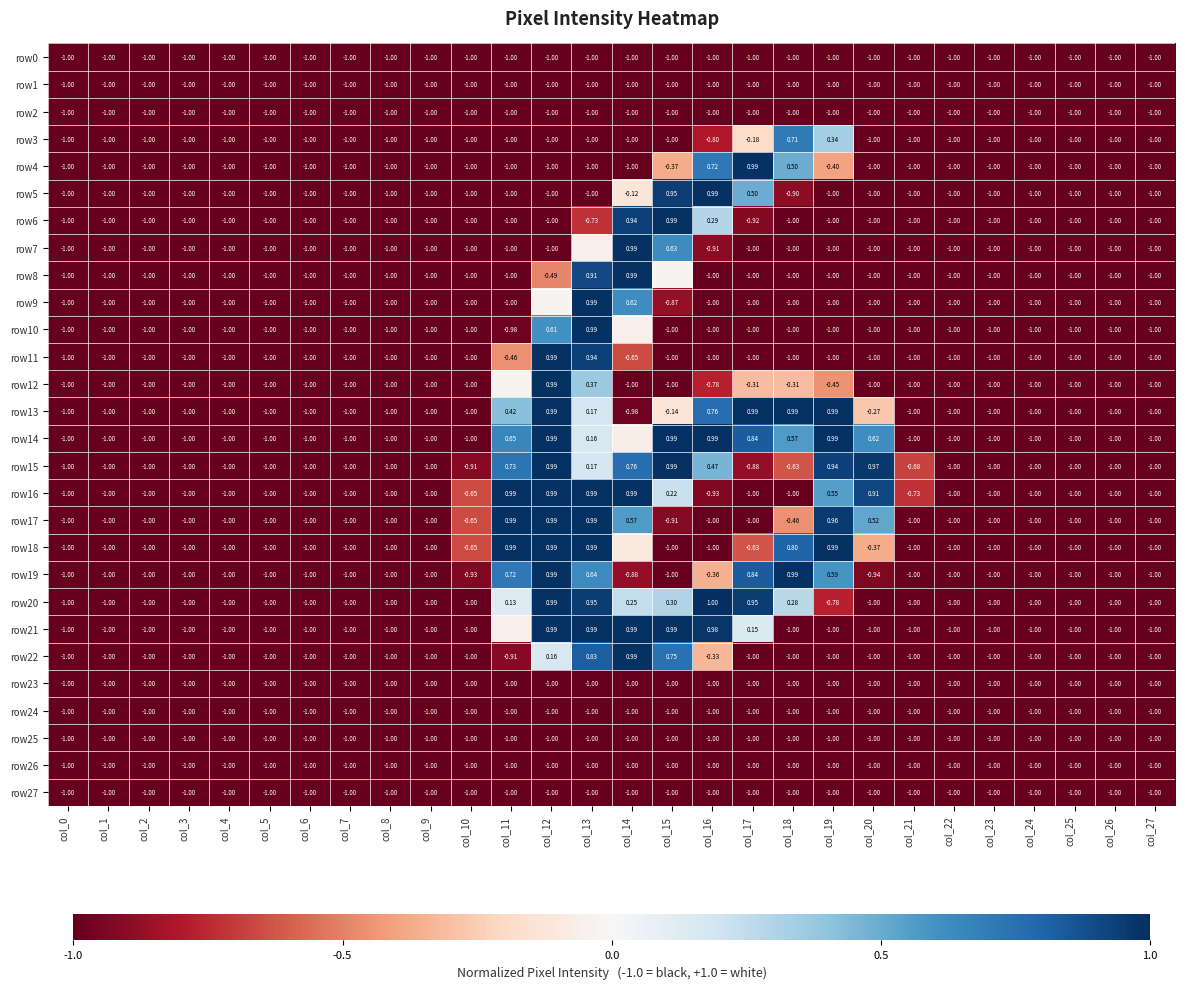

How many data points in row11 are above -1?

4